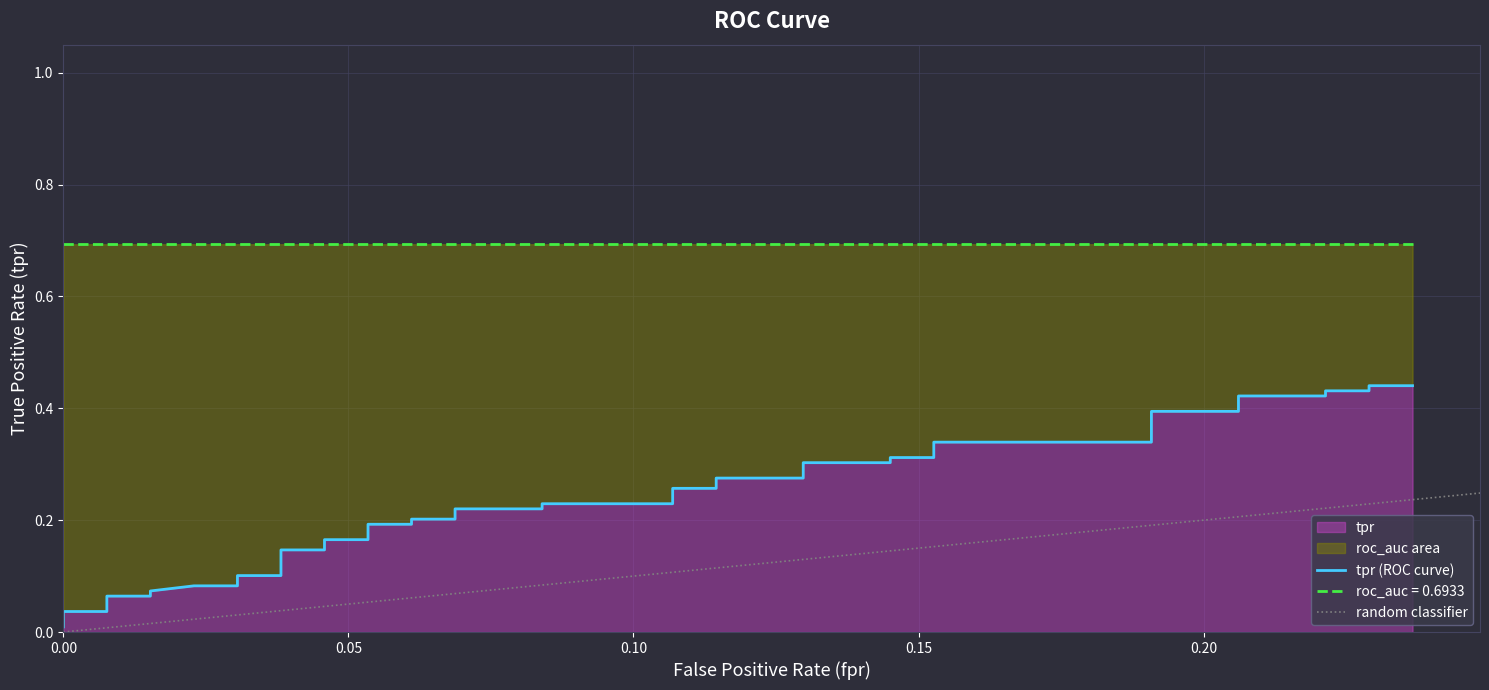

What is the value of the 20th point from the left?

0.2